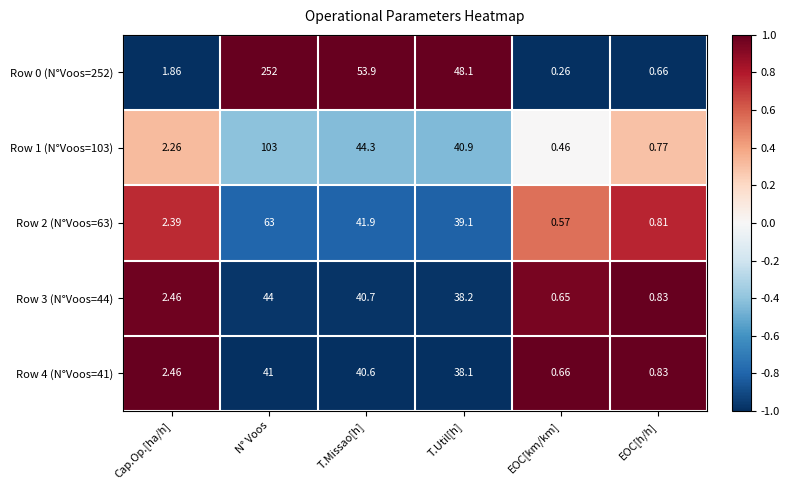

At how many categories does at least one series exceed 0?

6